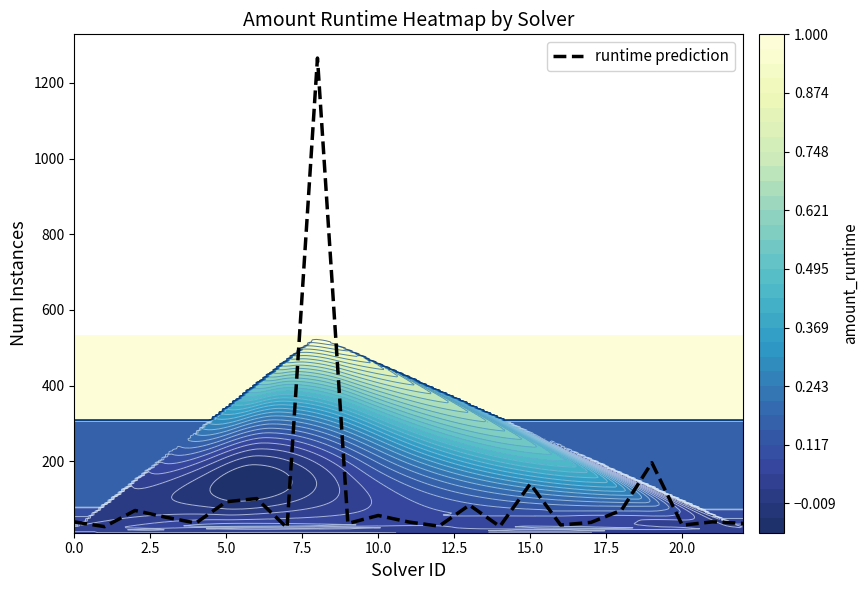

Which has a higher value, 17 or 11?

11